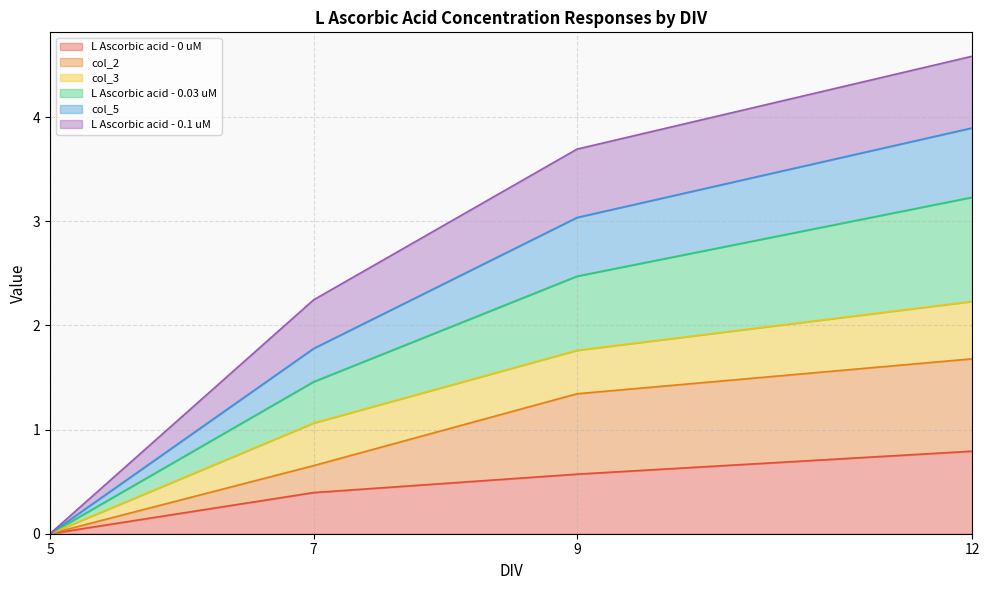

What is the maximum value for L Ascorbic acid - 0 uM?

0.8